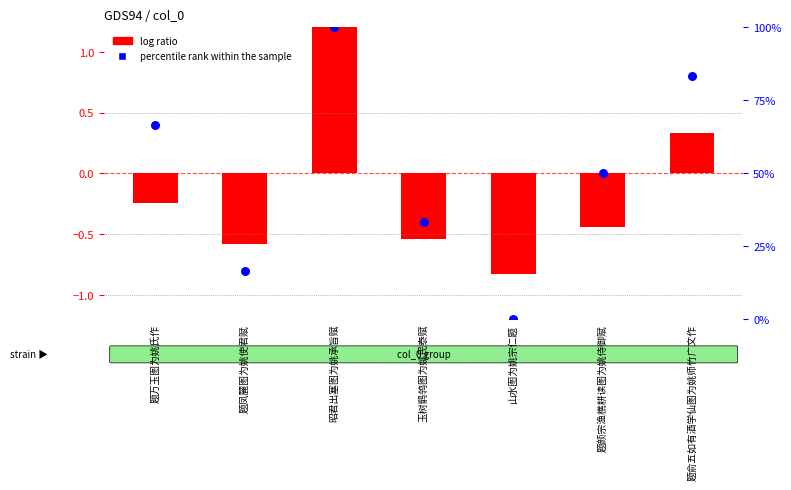

Between 题俞五如有酒学仙图为姚师竹广文作 and 题万玉图为姚氏作, which is larger?

题俞五如有酒学仙图为姚师竹广文作